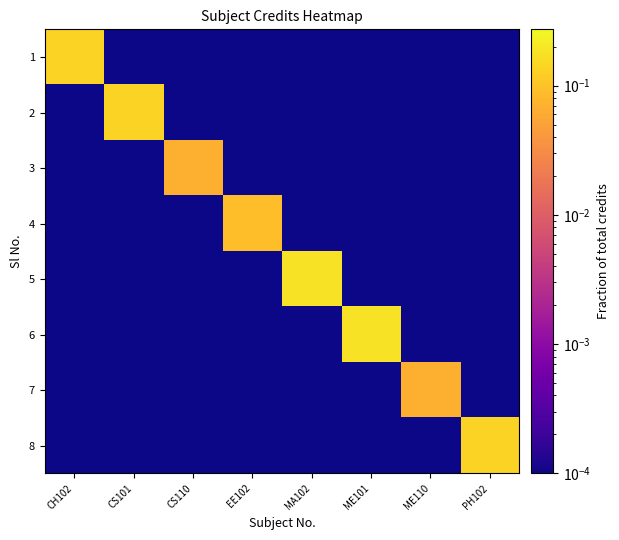

Which label corresponds to the largest value in the chart?

MA102